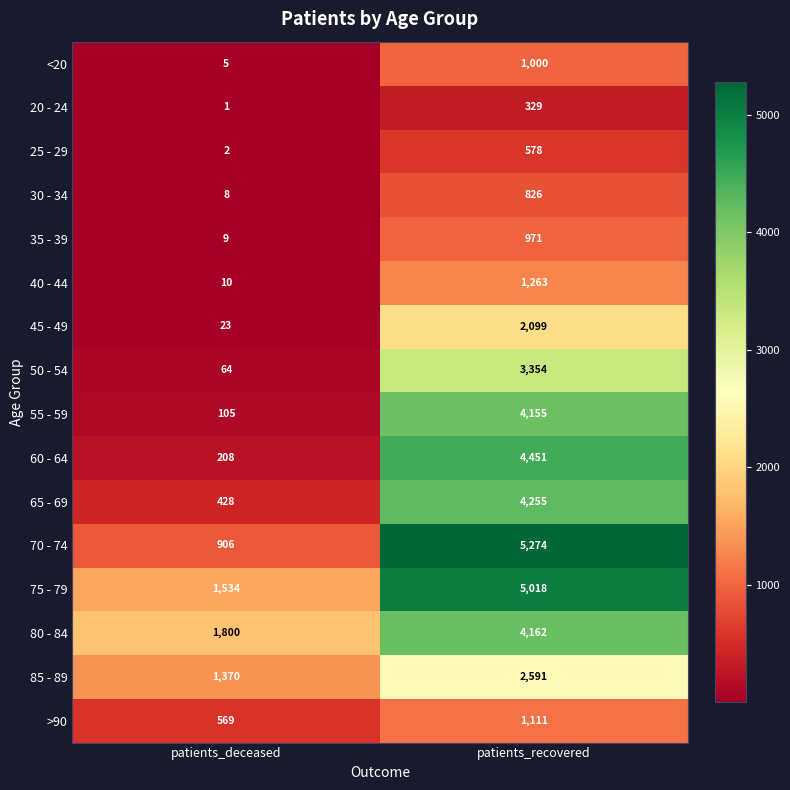

At which category is the sum across all series the highest?

patients_recovered